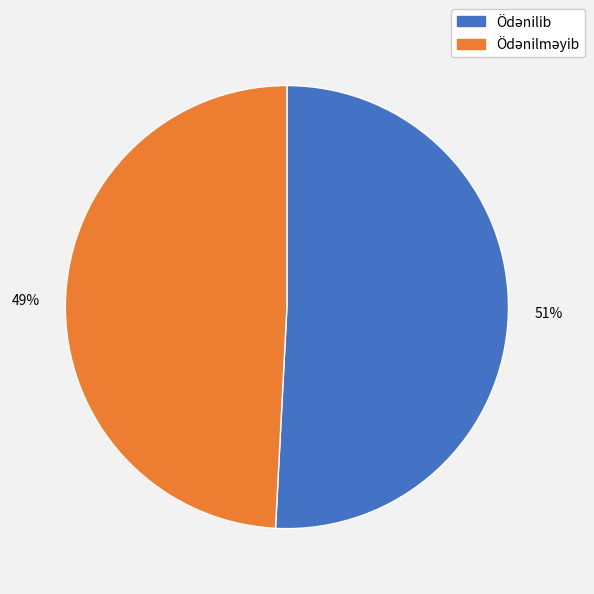

Count the number of slices in the pie.

2